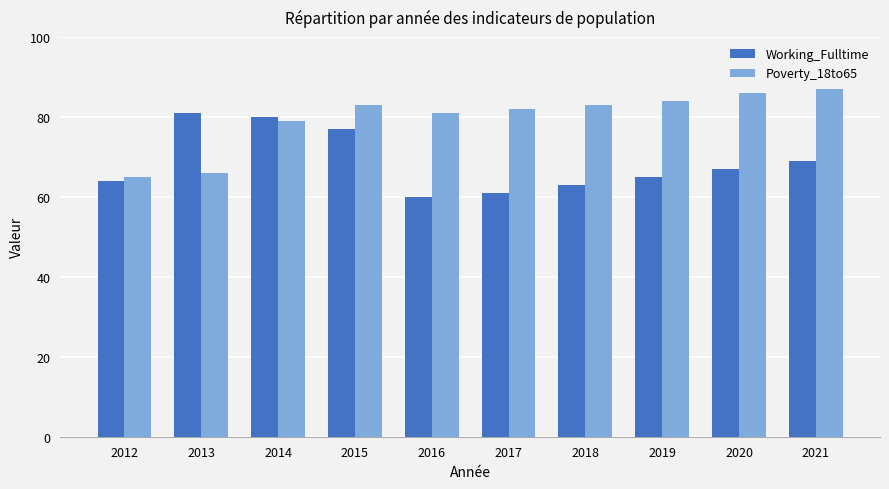

Rank the categories by Working_Fulltime value from highest to lowest.

2013, 2014, 2015, 2021, 2020, 2019, 2012, 2018, 2017, 2016